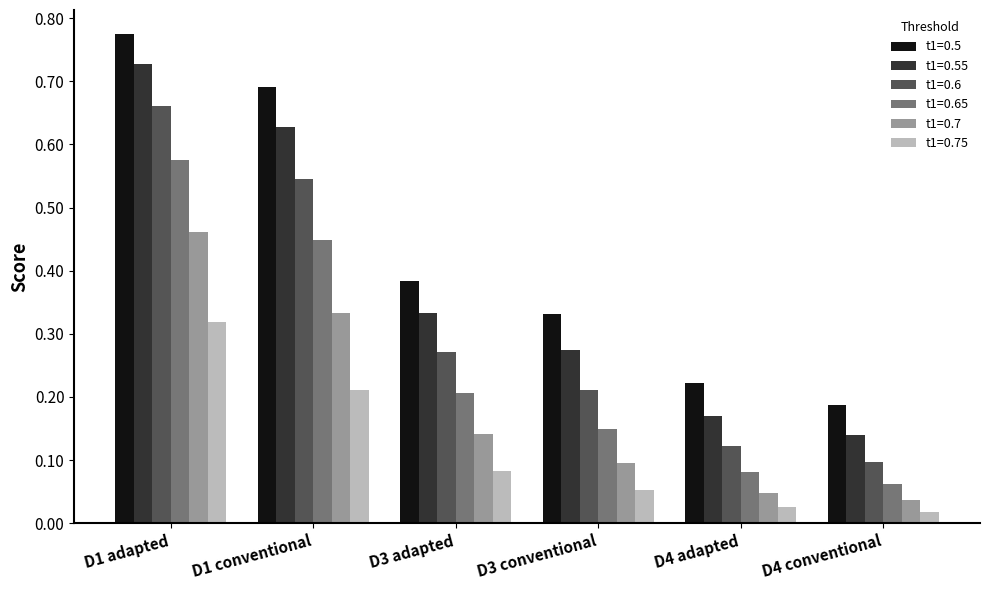

The value of t1=0.65 at D1 adapted is 0.8. True or false?

False